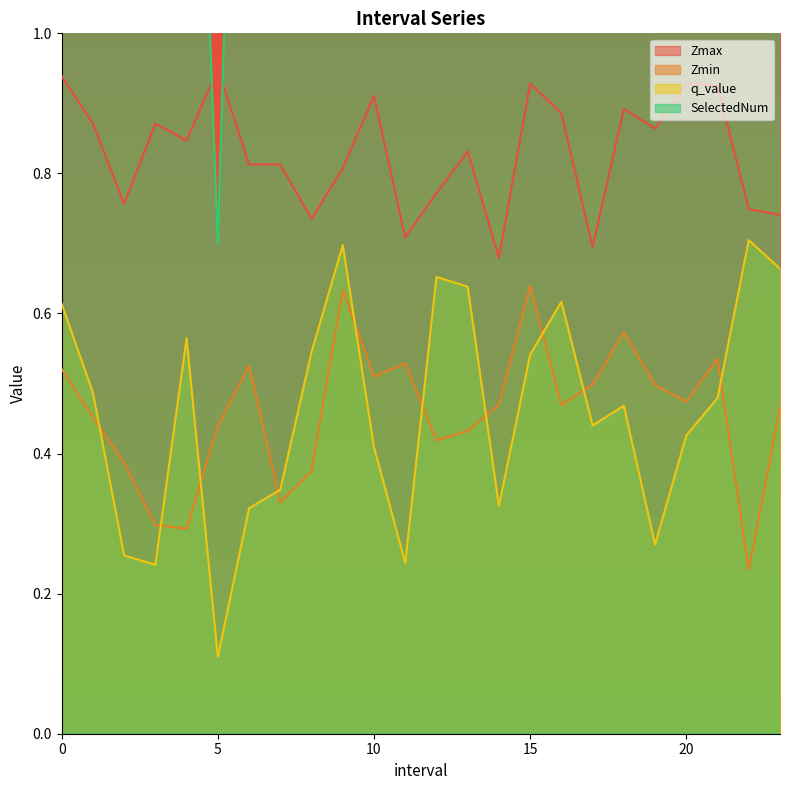

What is the approximate value of Zmax at 7.0?

0.8